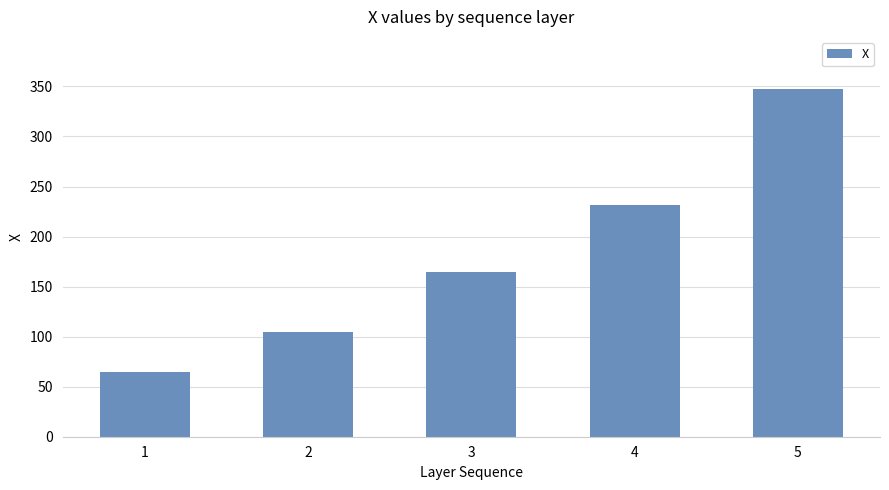

What is the sum of the values at 5 and 3?

512.5